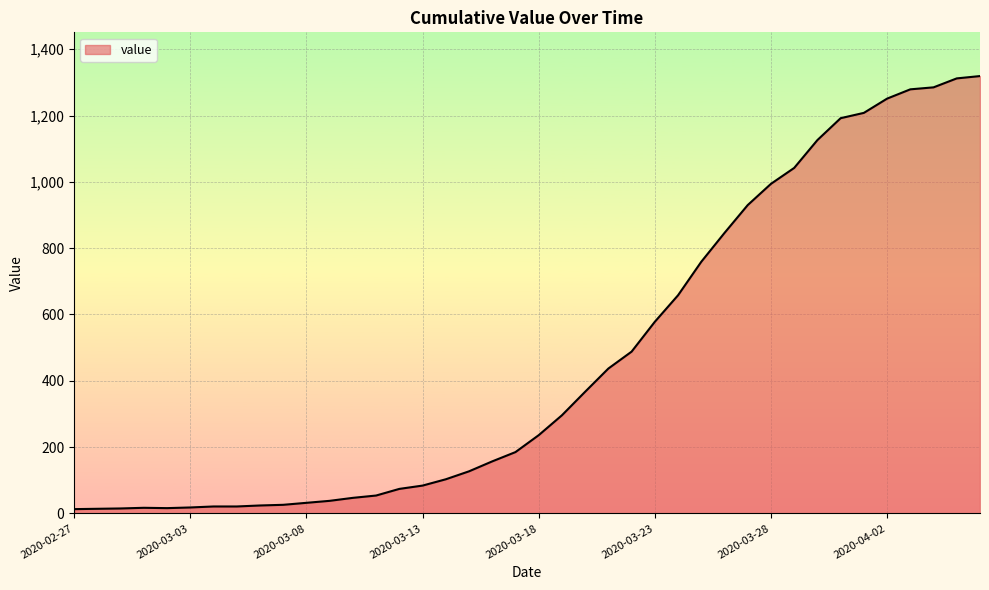

What is the difference between the maximum and minimum values?

1306